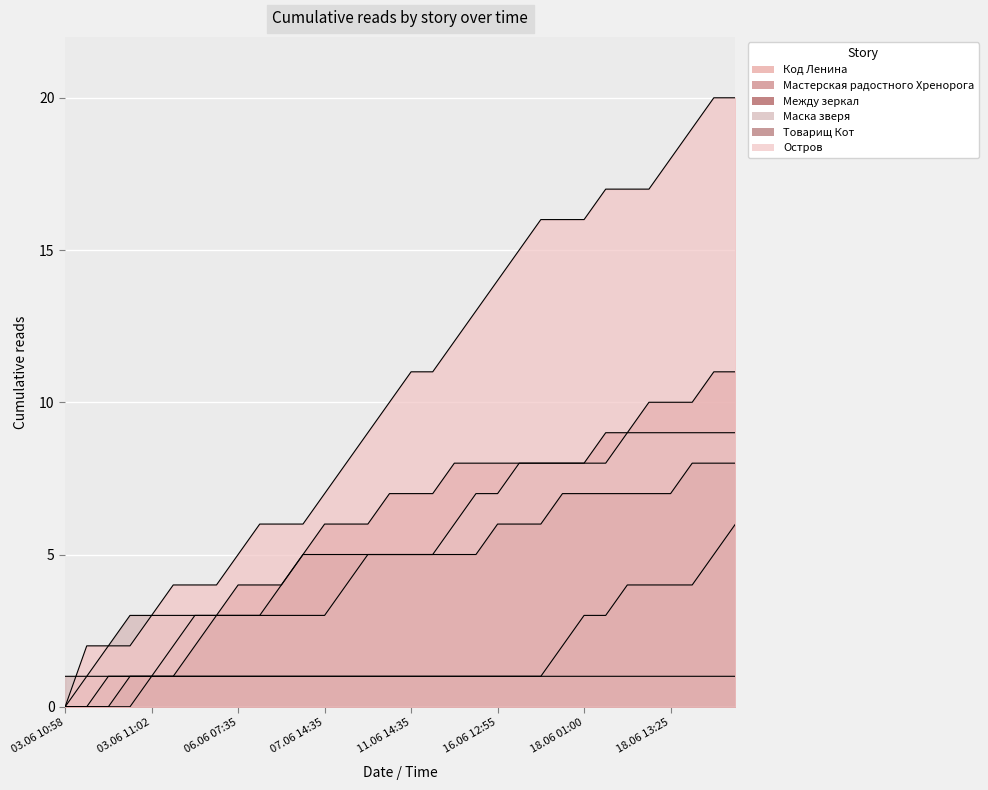

What is the total value across all series at 03.06 11:01?

8